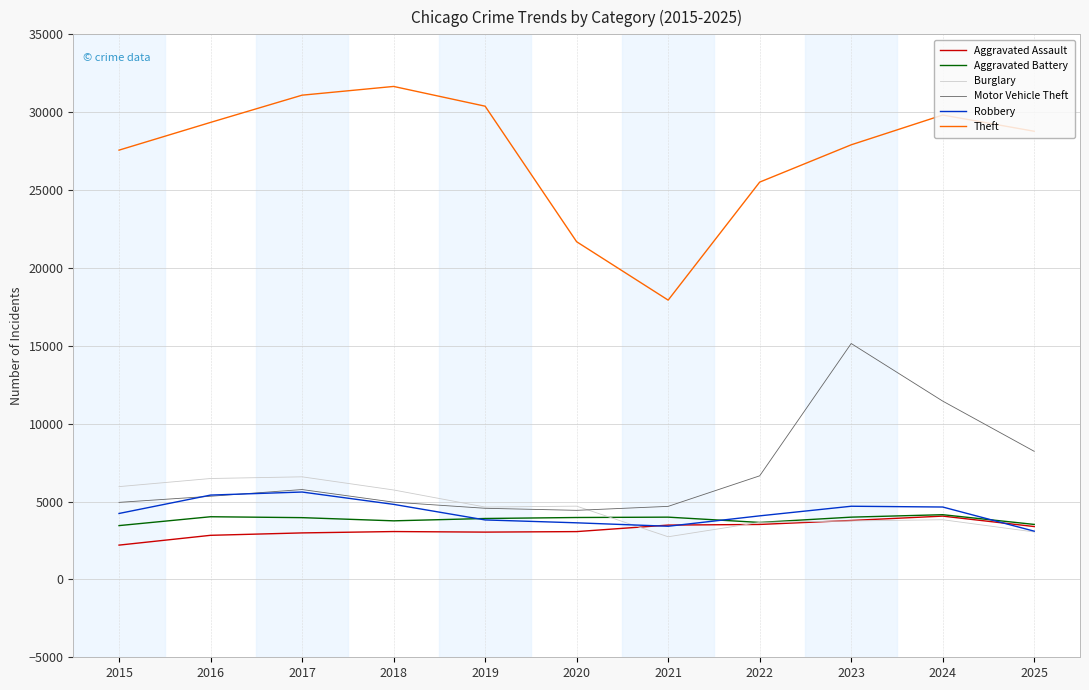

True or false: Aggravated Battery and Theft cross at least once.

False